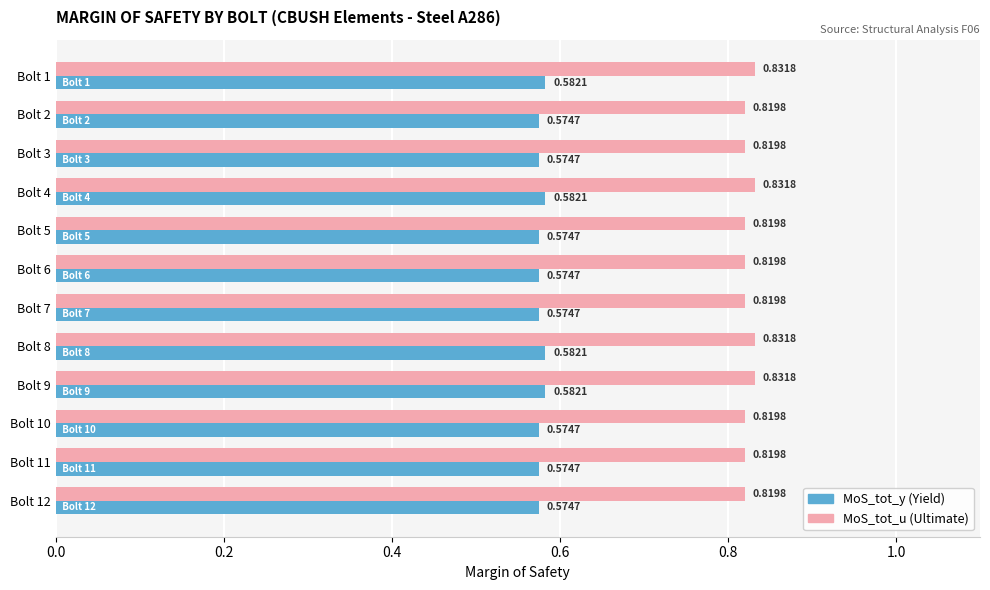

What is the total value across all series at Bolt 12?

1.4